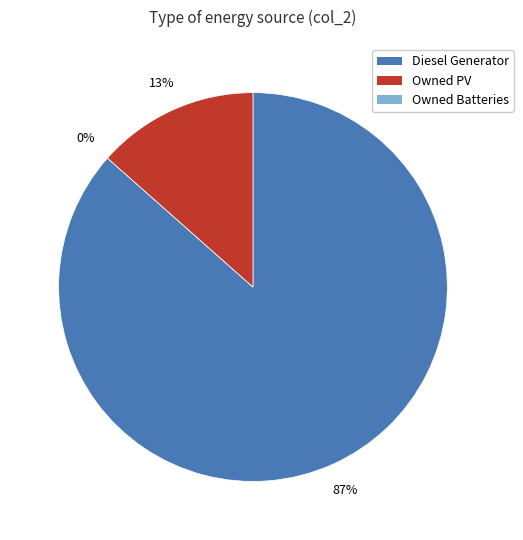

Between Owned PV and Diesel Generator, which is larger?

Diesel Generator